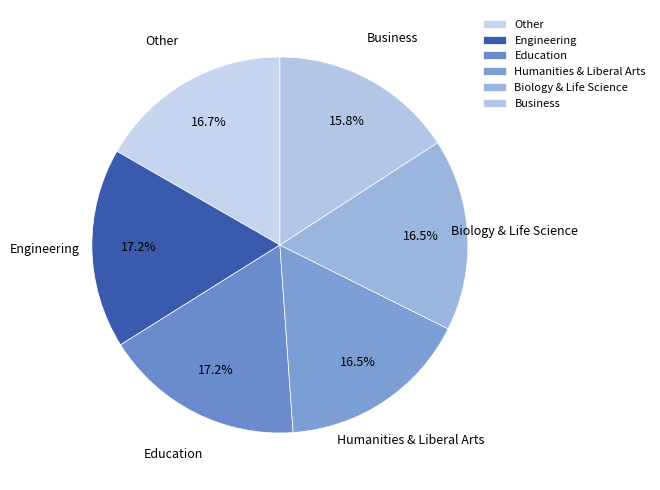

Does any single category account for the majority?

No